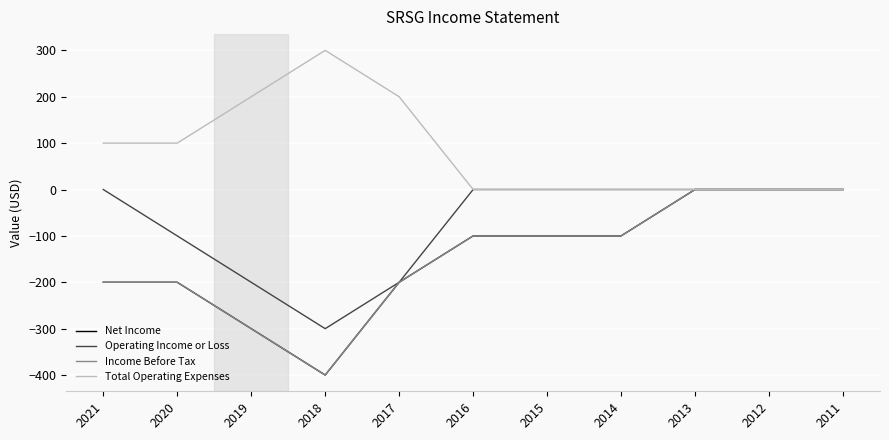

True or false: Operating Income or Loss and Income Before Tax cross at least once.

False